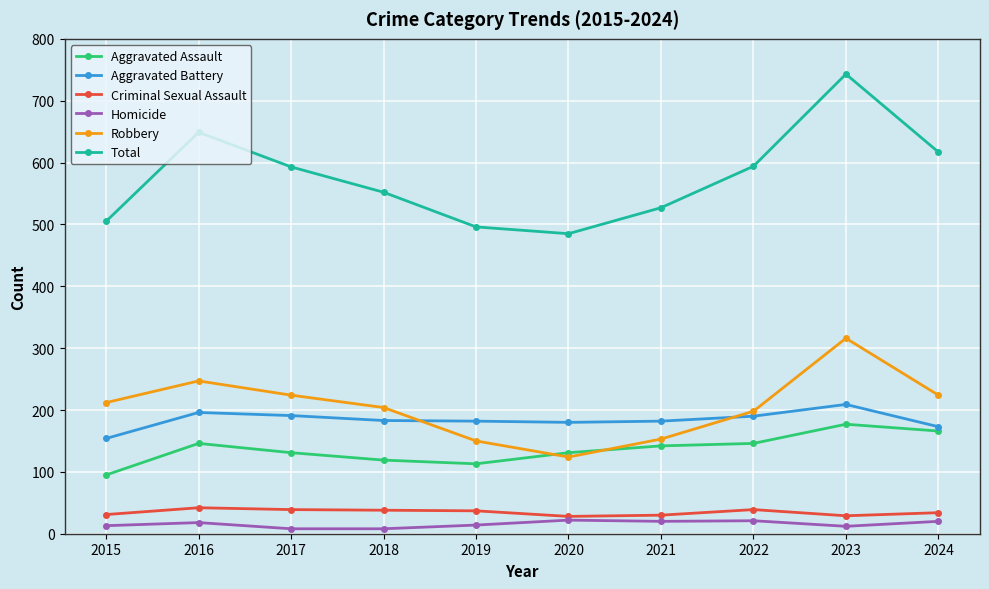

Read the Robbery value at 2022.

198